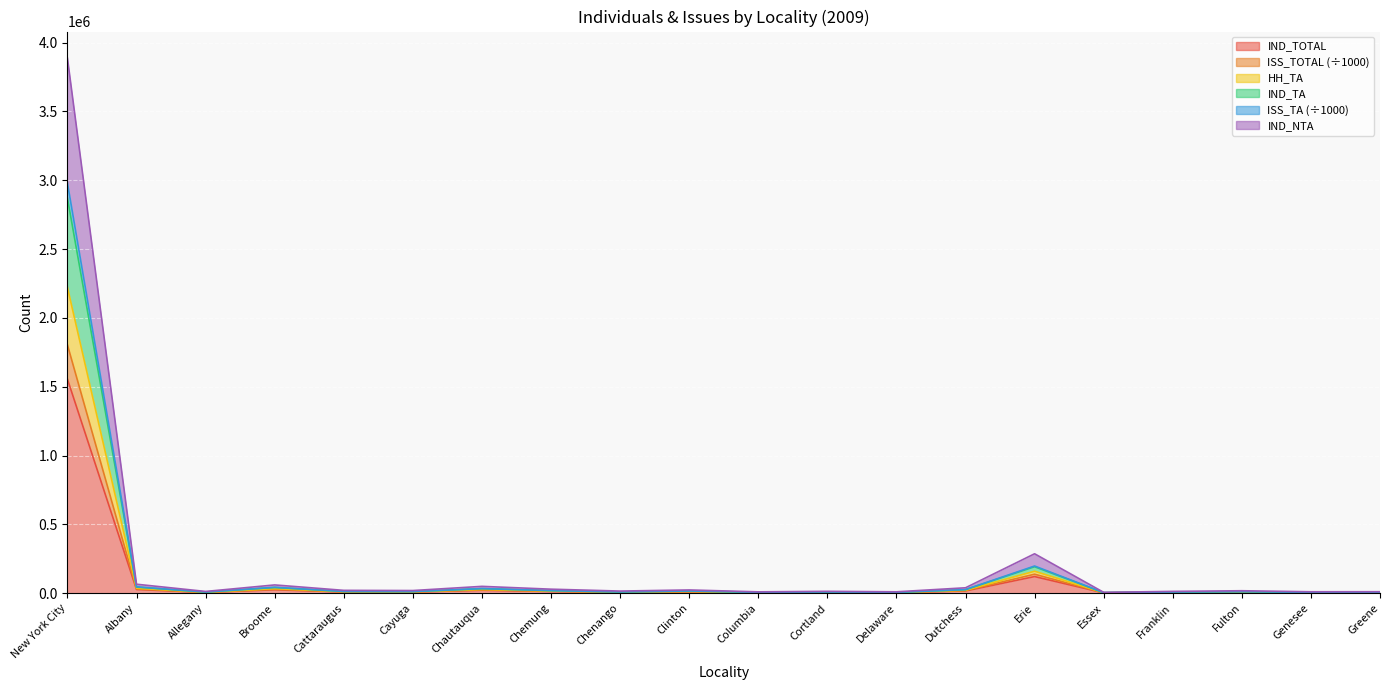

At which category does ISS_TOTAL reach its first local valley?

Allegany